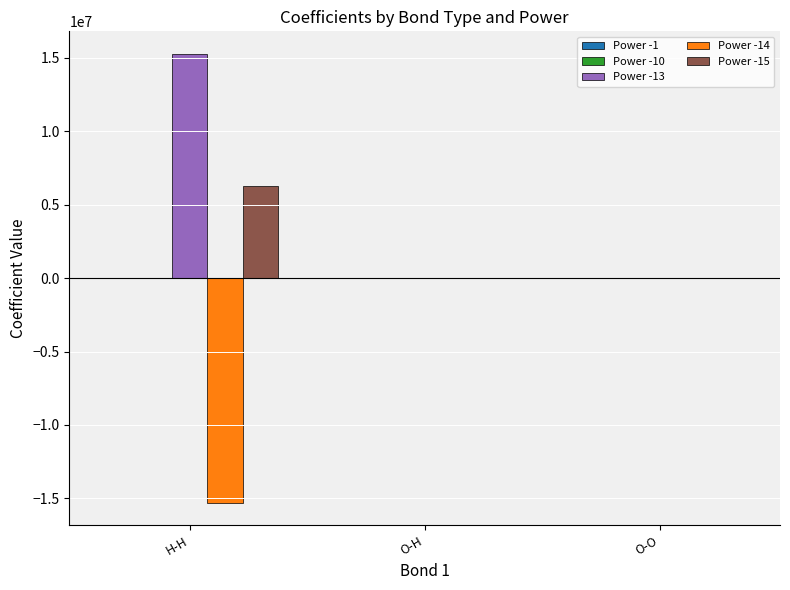

At which category is the sum across all series the highest?

H-H